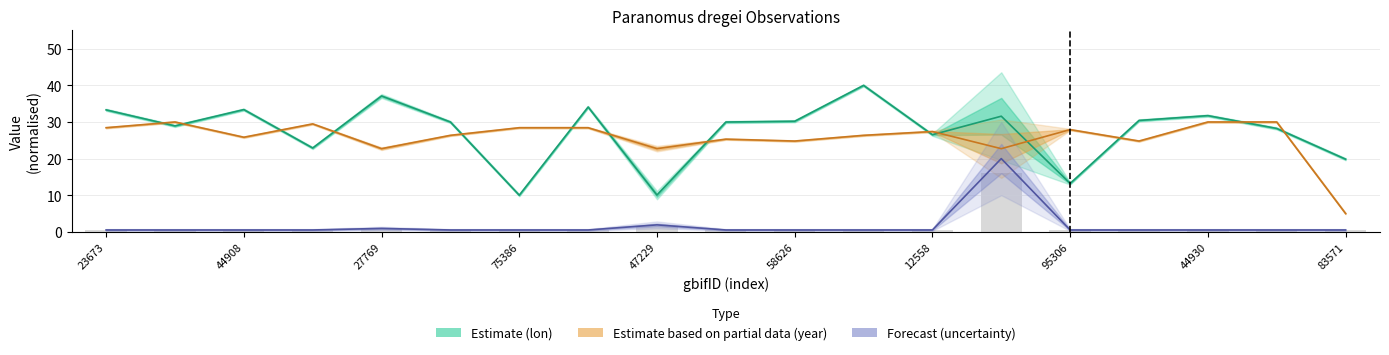

How many bars are there in total?

57